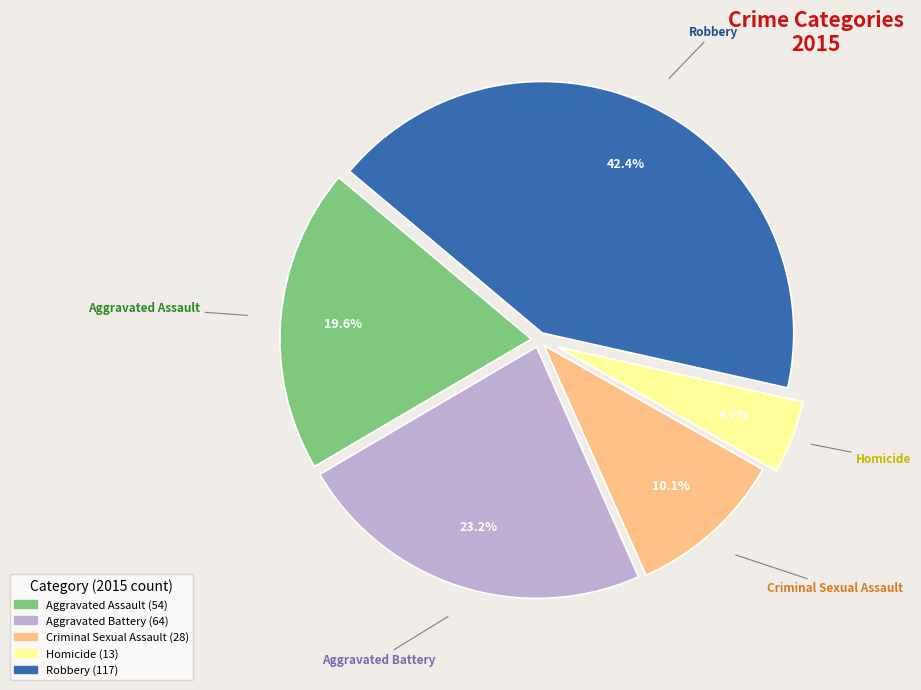

Does Aggravated Battery represent more than half of the total?

No